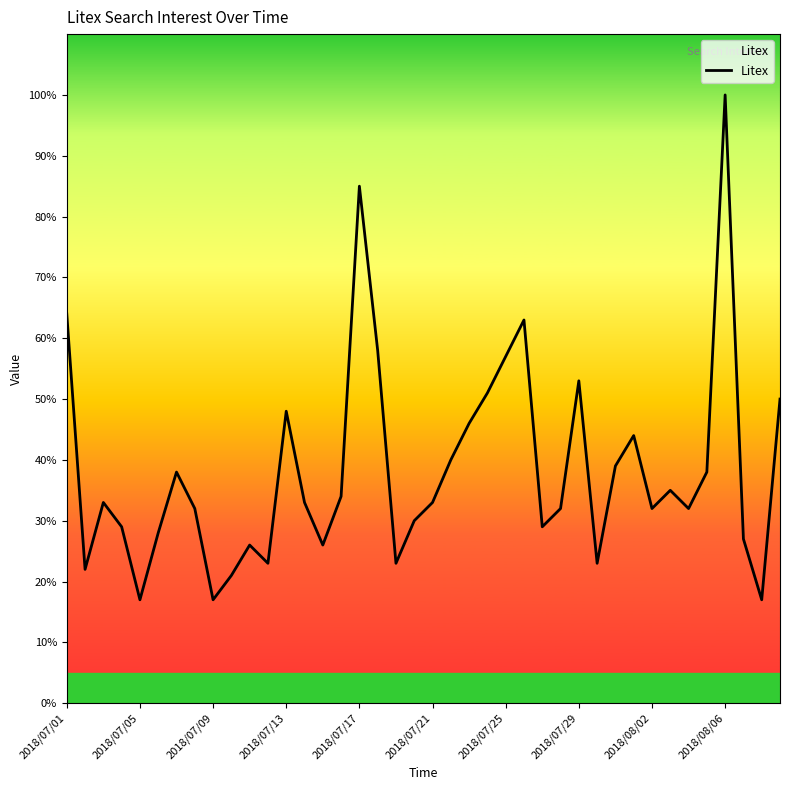

What is the difference between the maximum and minimum values?

83